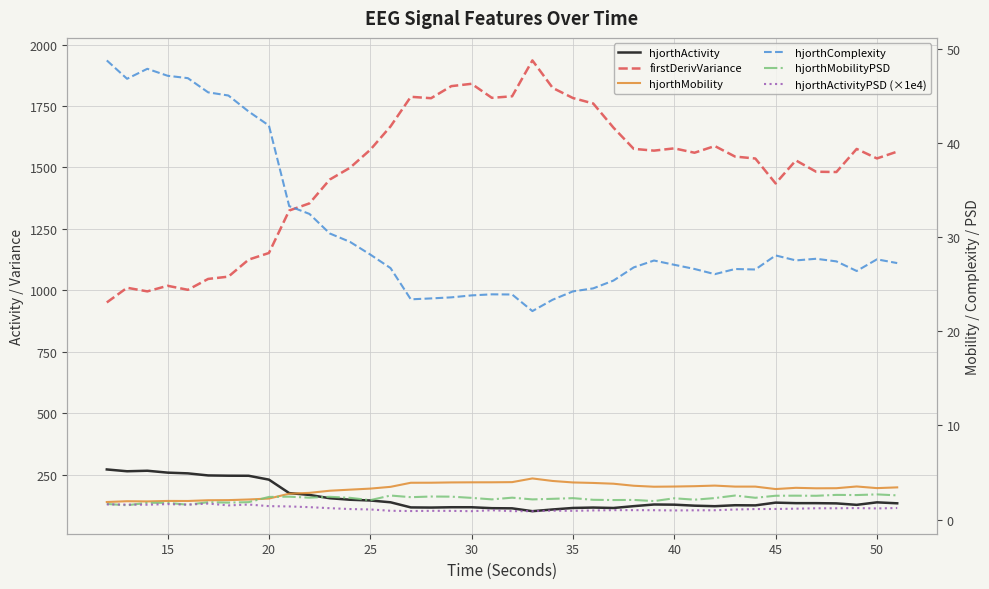

Which has a higher value, 30 or 35?

30